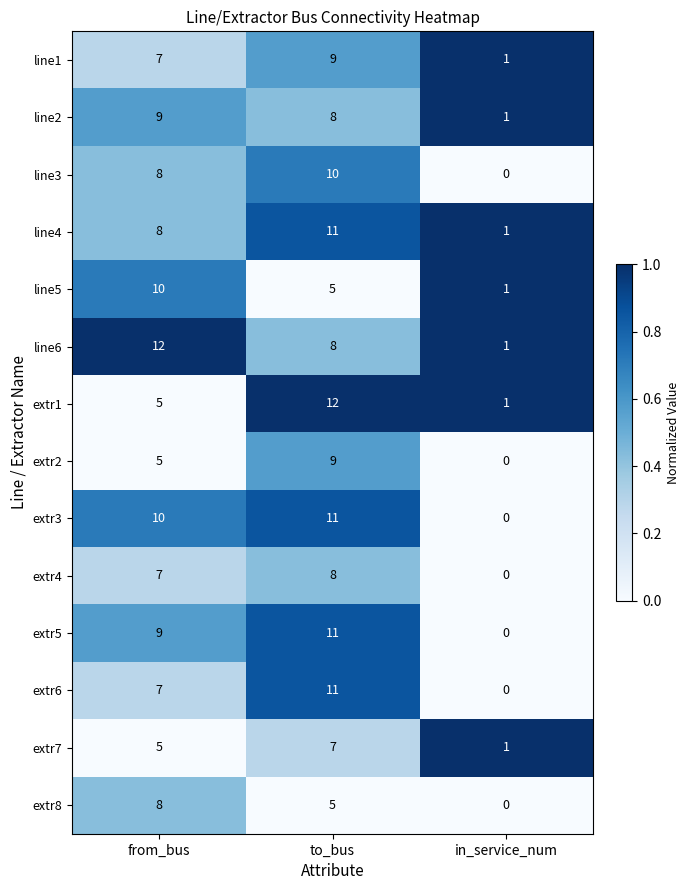

At which label is extr7 closest to 4?

from_bus